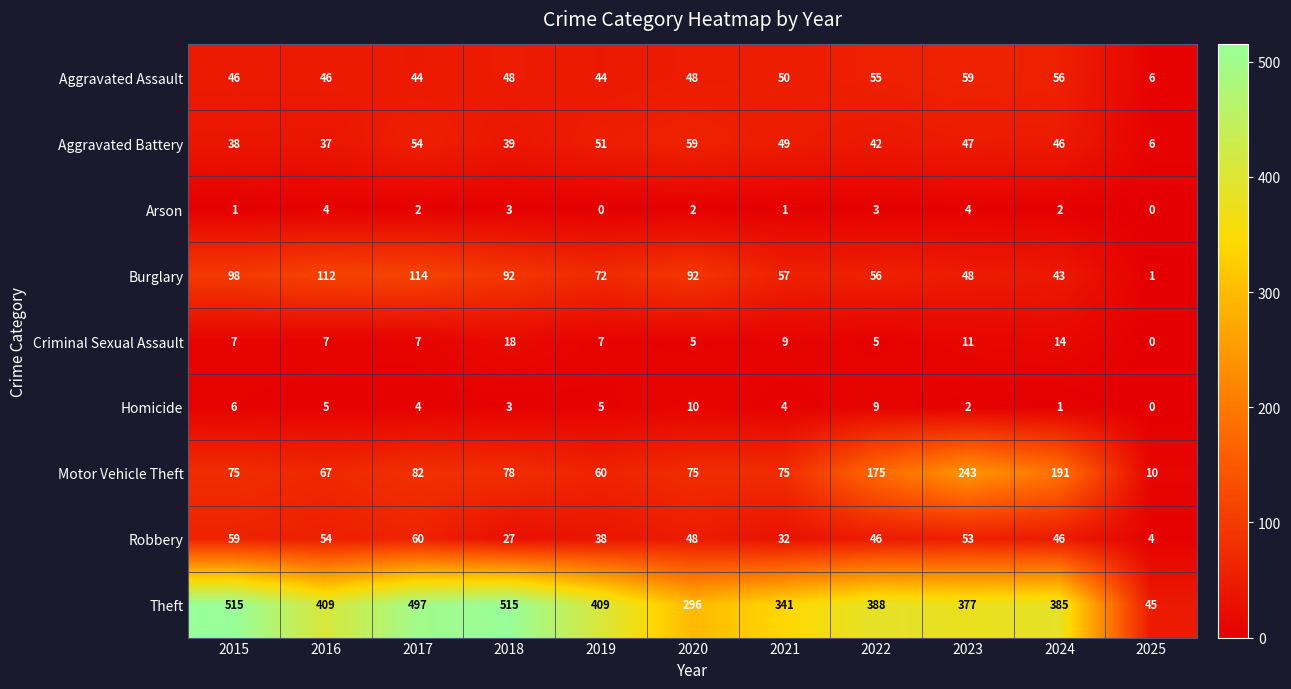

At 2022, list the series in order from largest to smallest.

Theft, Motor Vehicle Theft, Burglary, Aggravated Assault, Robbery, Aggravated Battery, Homicide, Criminal Sexual Assault, Arson